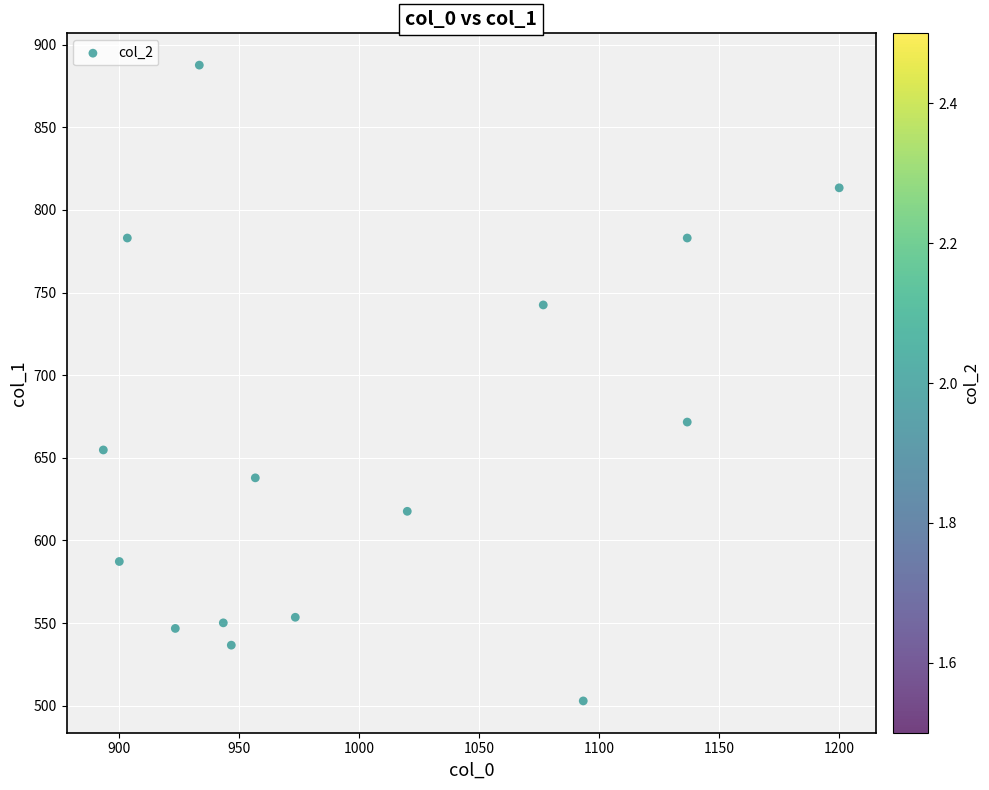

What Y value in the scatter plot is closest to 695?

671.6